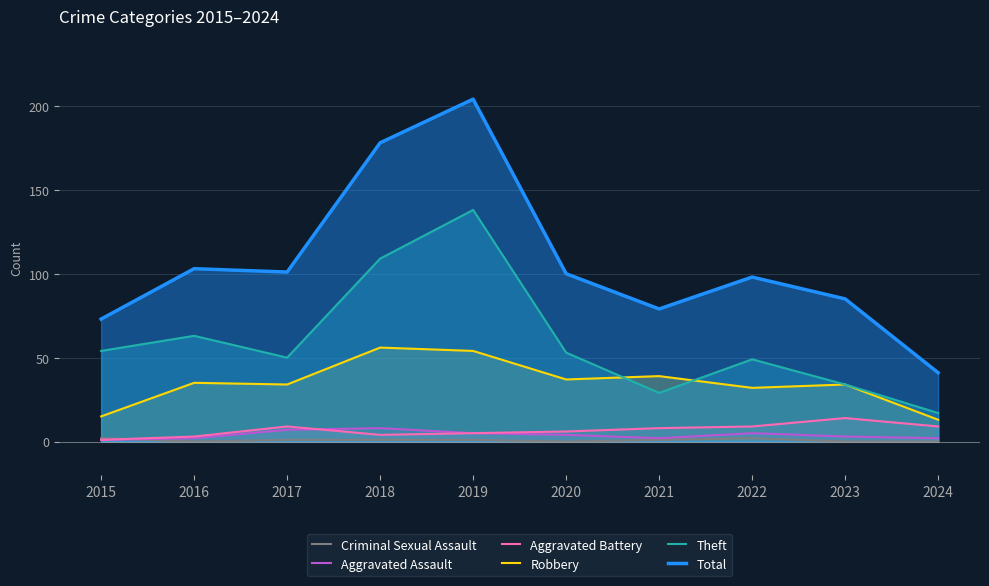

True or false: Aggravated Battery and Theft cross at least once.

False